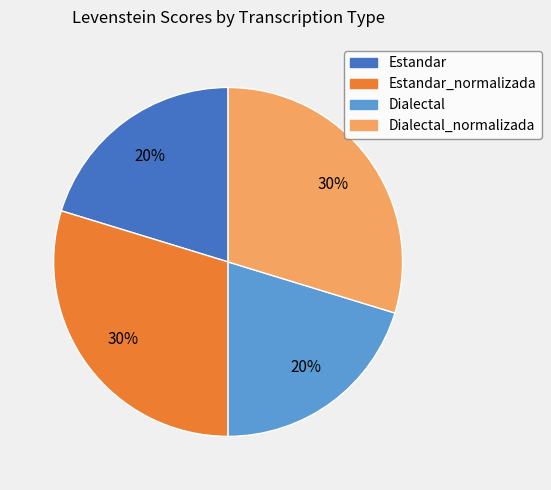

How many slices are in this pie chart?

4